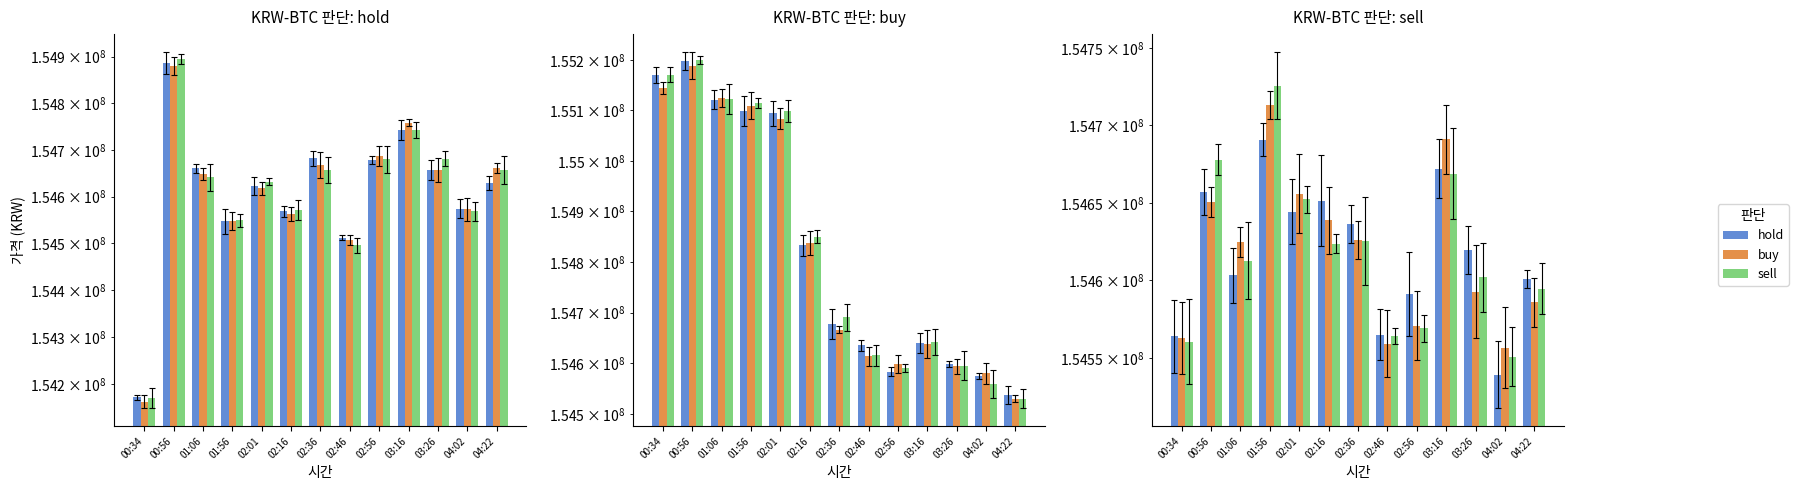

What is the difference between the sell values at 03:26 and 01:56?

123735.5